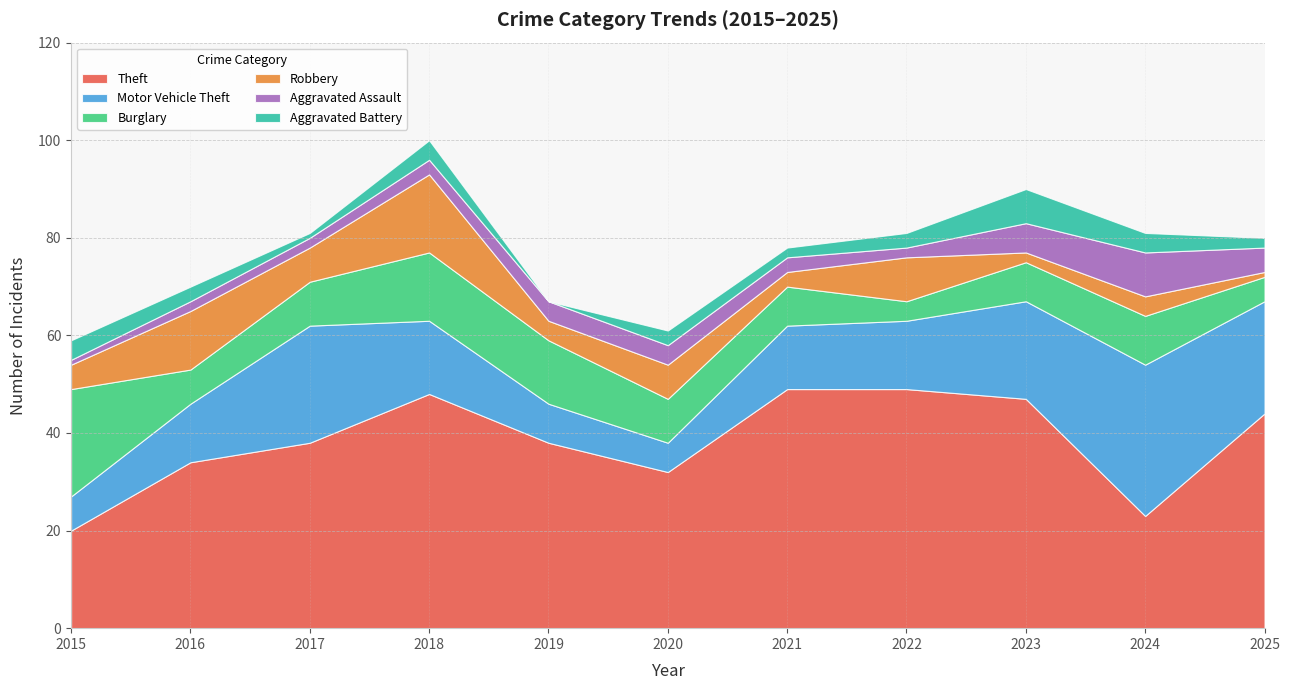

In Robbery, how many points are higher than both neighbors (excluding endpoints)?

5